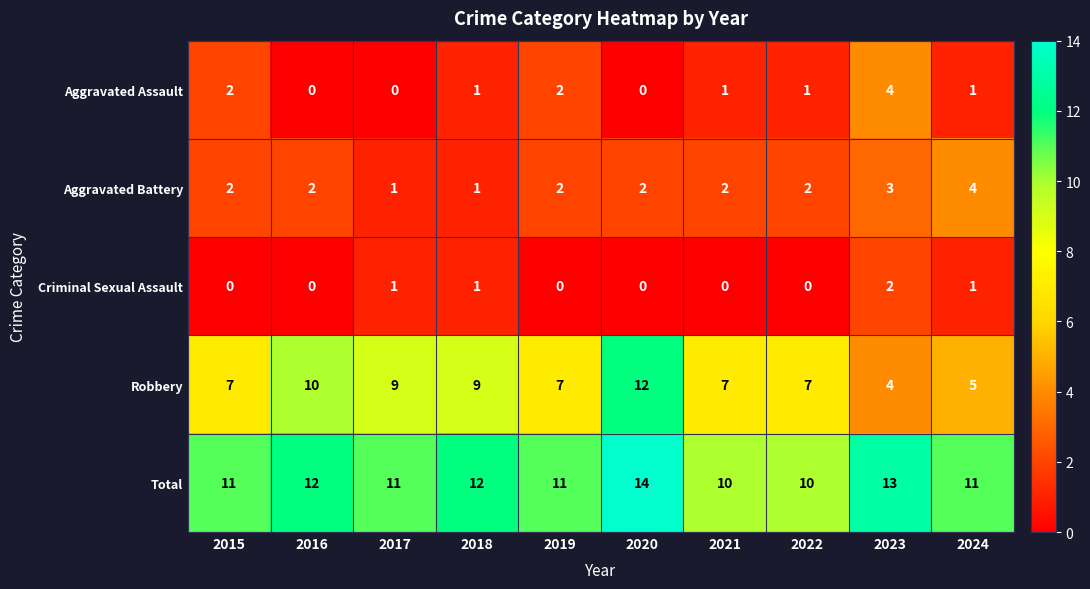

What is the average value of the Robbery series?

8